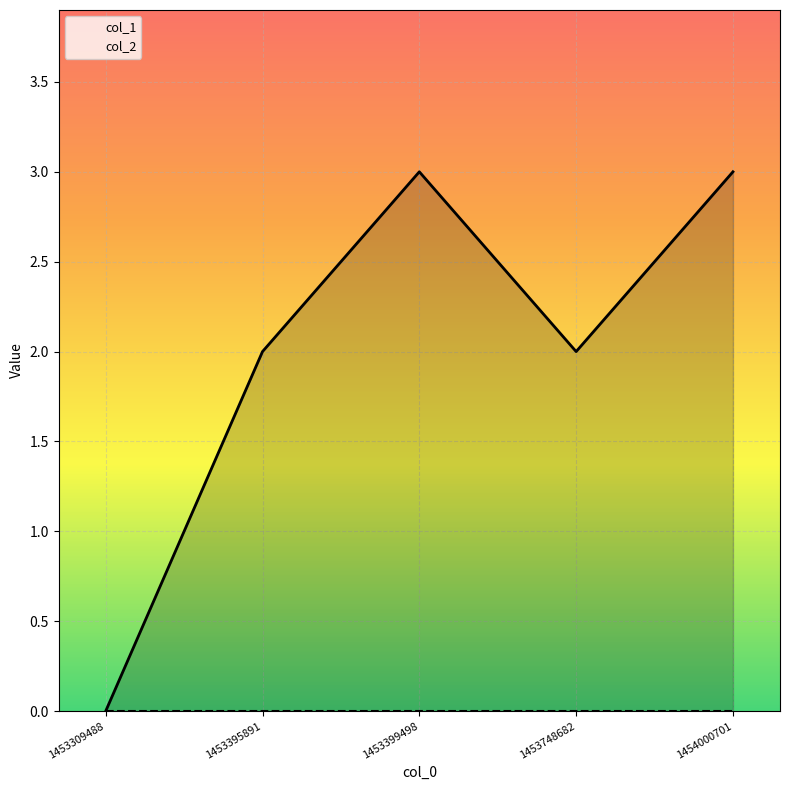

Is it true that col_2 equals 0 at 1453399498?

True